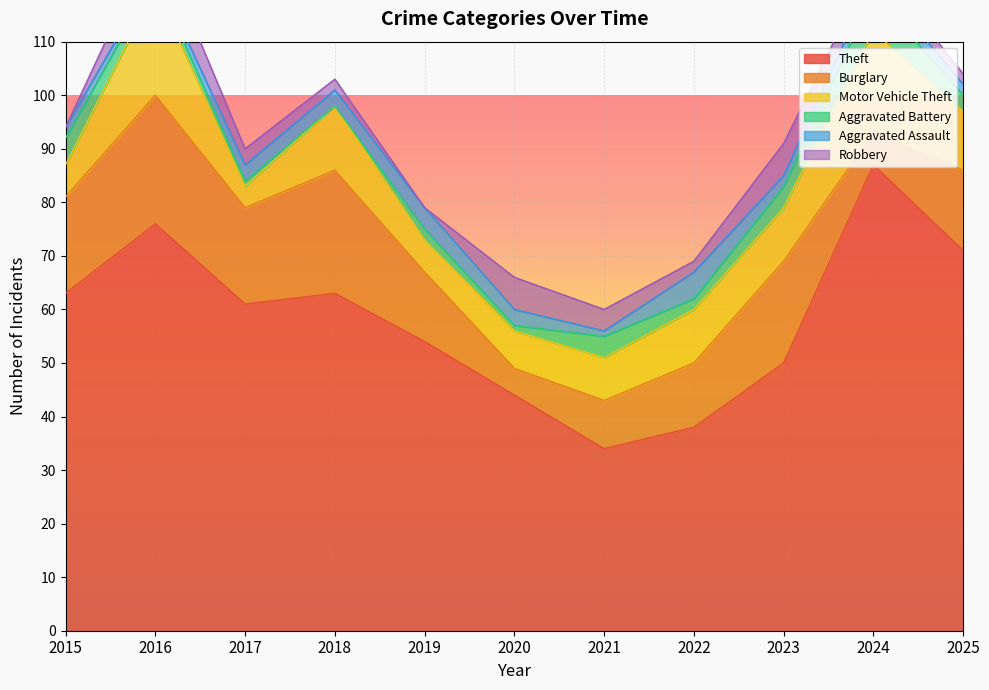

Is it true that Motor Vehicle Theft equals 12 at 2018?

True